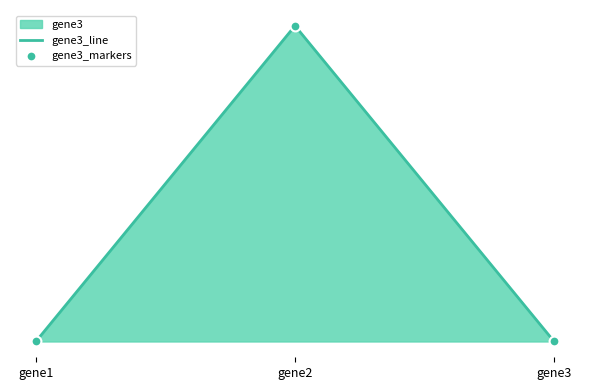

Which series has the widest spread of Y values?

gene3_line